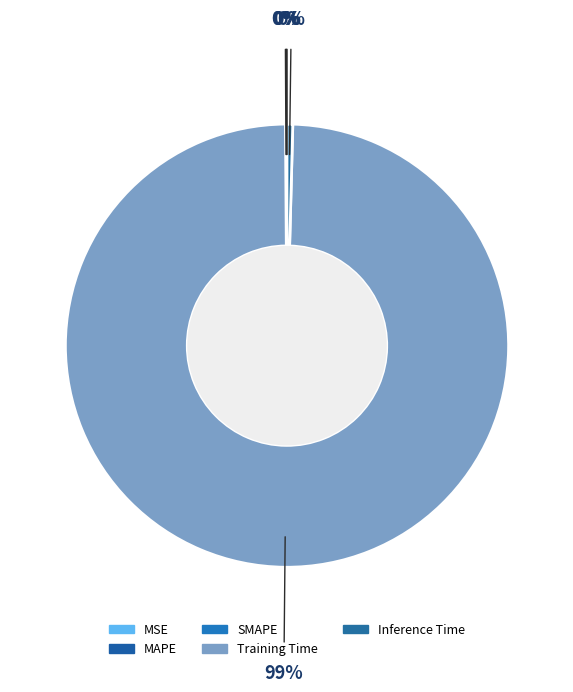

How many slices are in this pie chart?

5